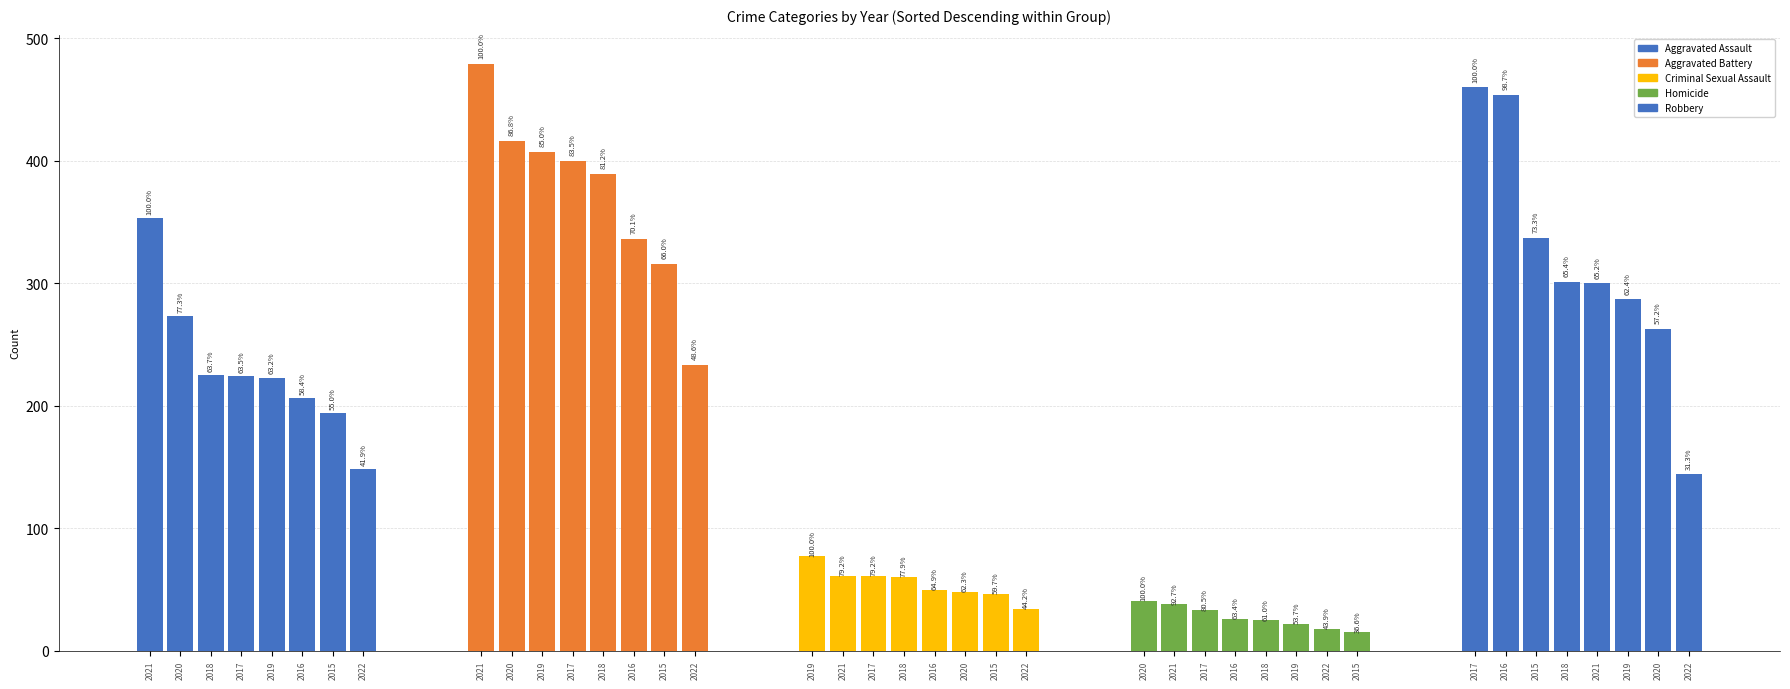

Is the value of Aggravated Battery at 2018 greater than the value of Aggravated Assault at 2019?

Yes